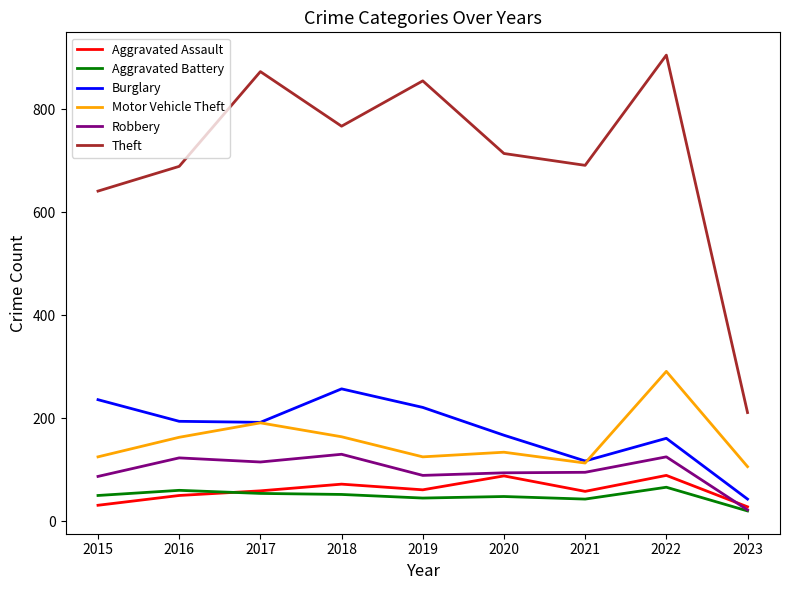

The Motor Vehicle Theft series shows 125 at 2019. True or false?

True